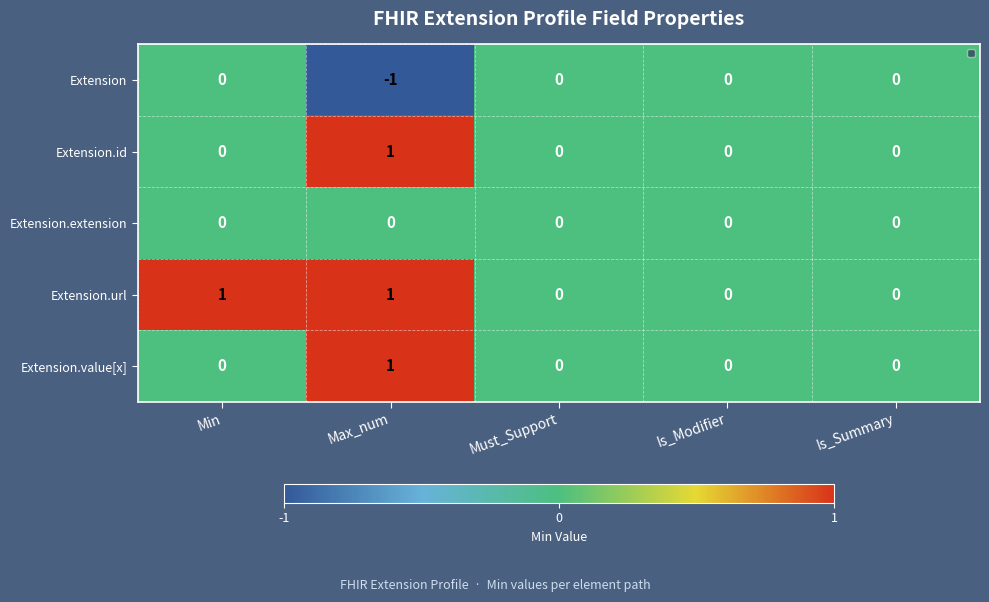

Count the Extension.url values in the range 0 to 1.

5